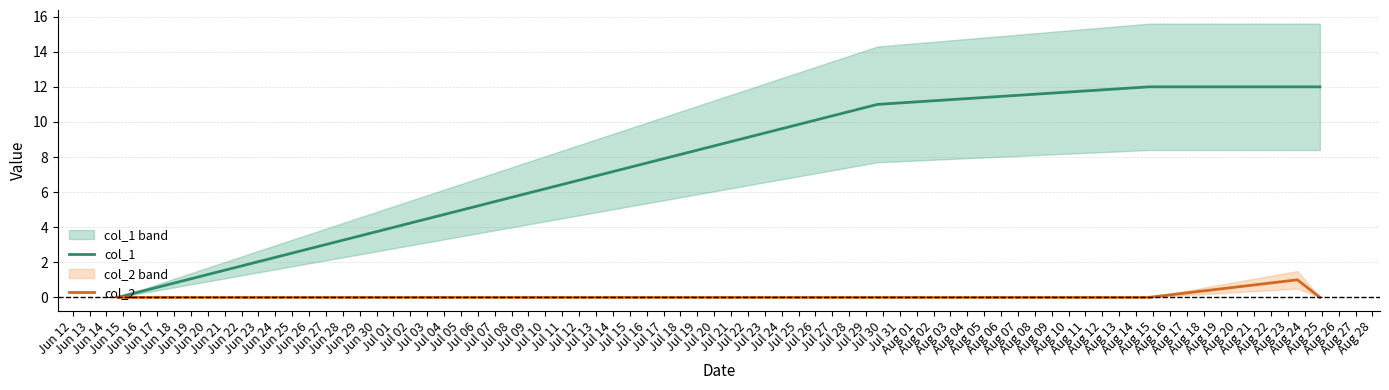

True or false: col_2 has more than 2 points higher than both neighbors.

False